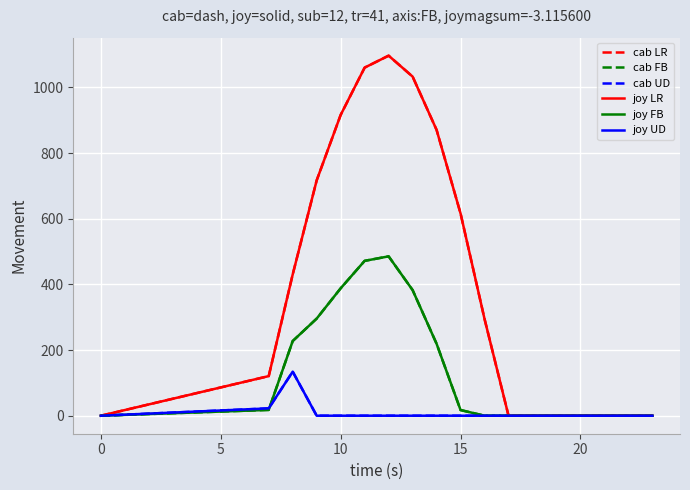

True or false: cab UD and joy UD cross at least once.

False